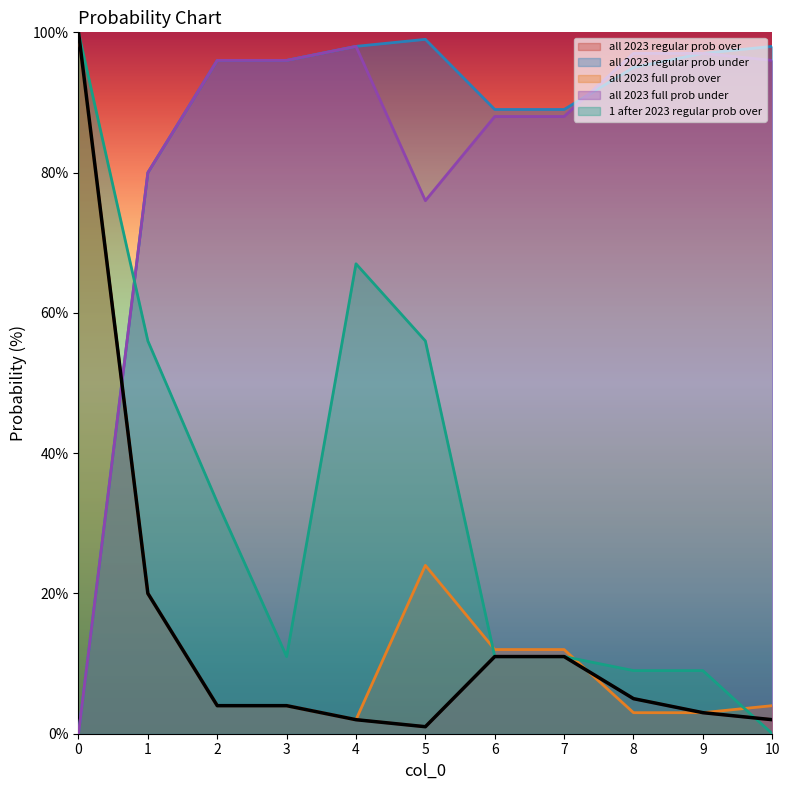

What is the value of the all 2023 regular prob over point at the 10th from the left?

3